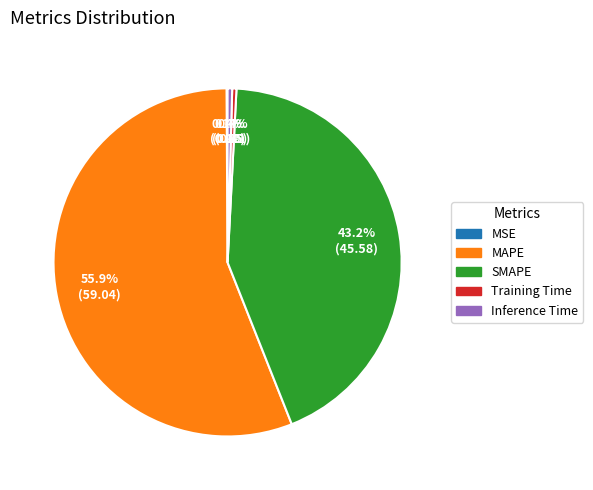

What is the total percentage of MAPE and SMAPE?

99.1%